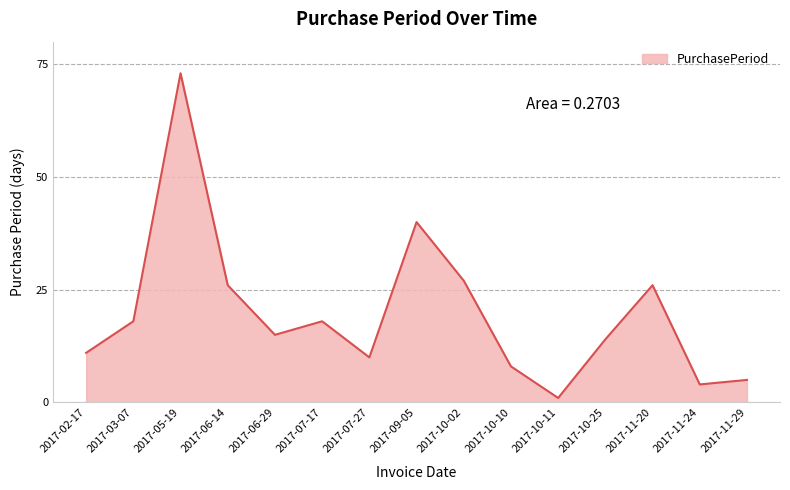

Is it true that the value at 2017-11-20 is 26?

True